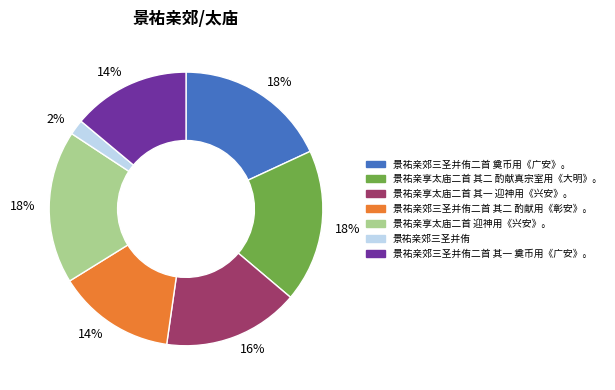

Is there a majority slice in this chart?

No